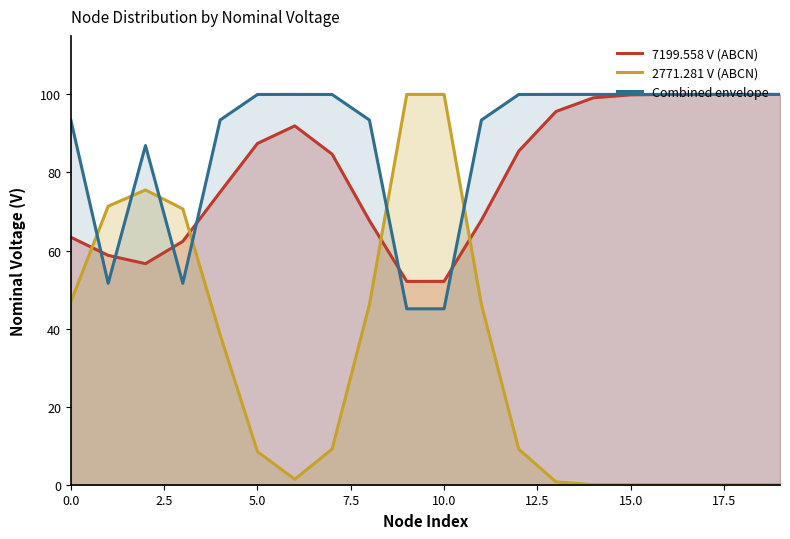

Which series has the largest range (max minus min)?

2771.281 V (ABCN)